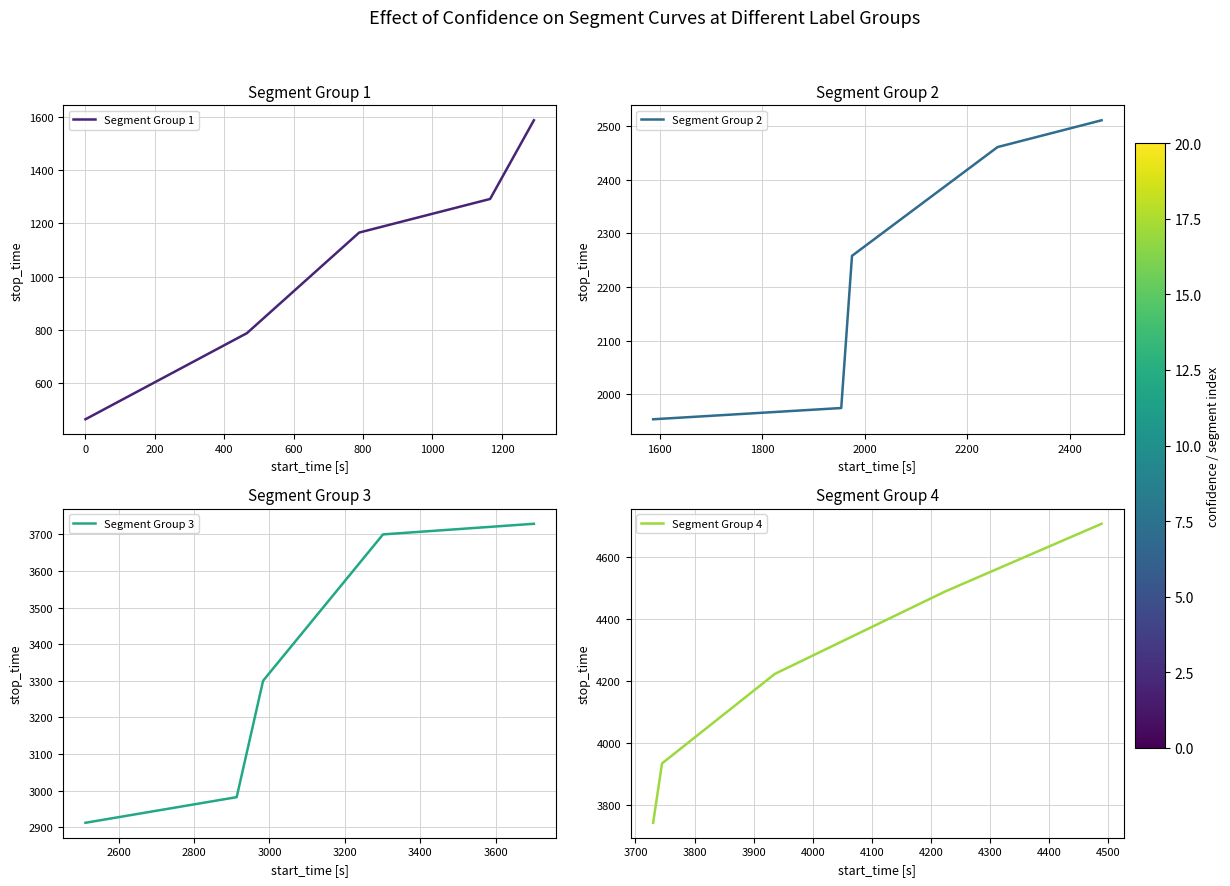

Is this an area chart (filled region under the line)?

No